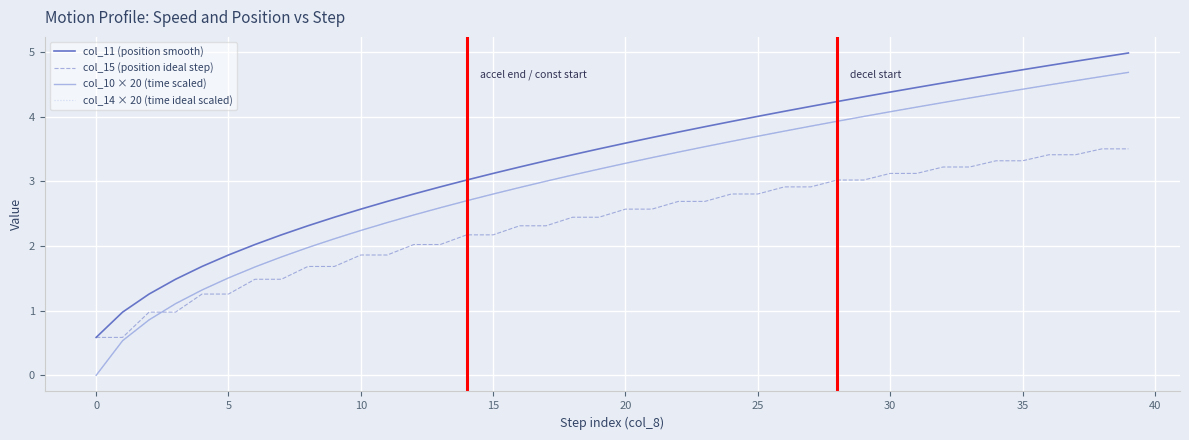

True or false: col_14 × 20 (time ideal scaled) has more than 1 interior local peaks.

False